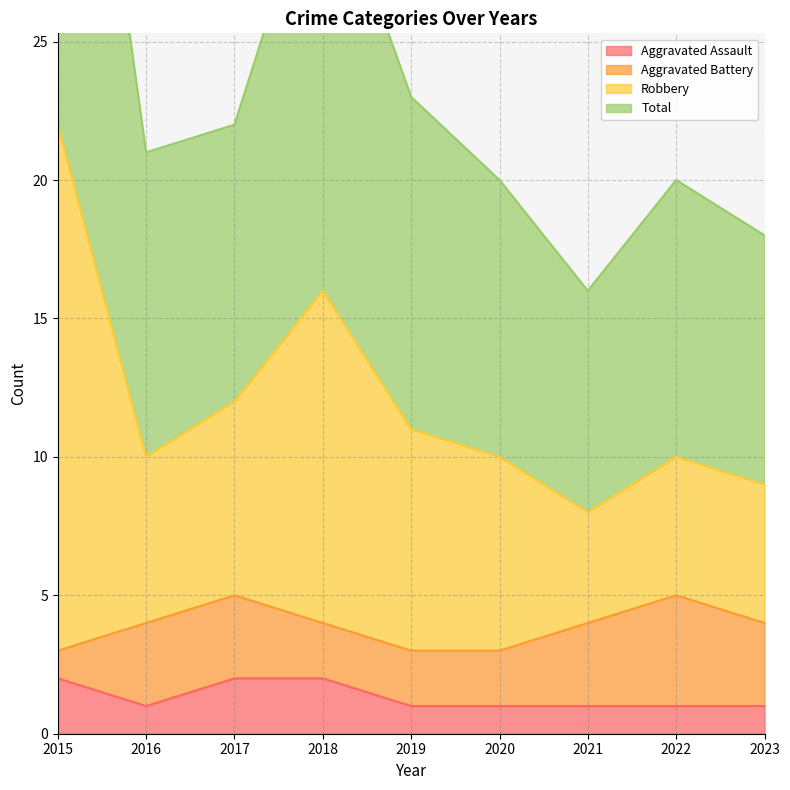

The value of Aggravated Assault at 2020 is 1. True or false?

True